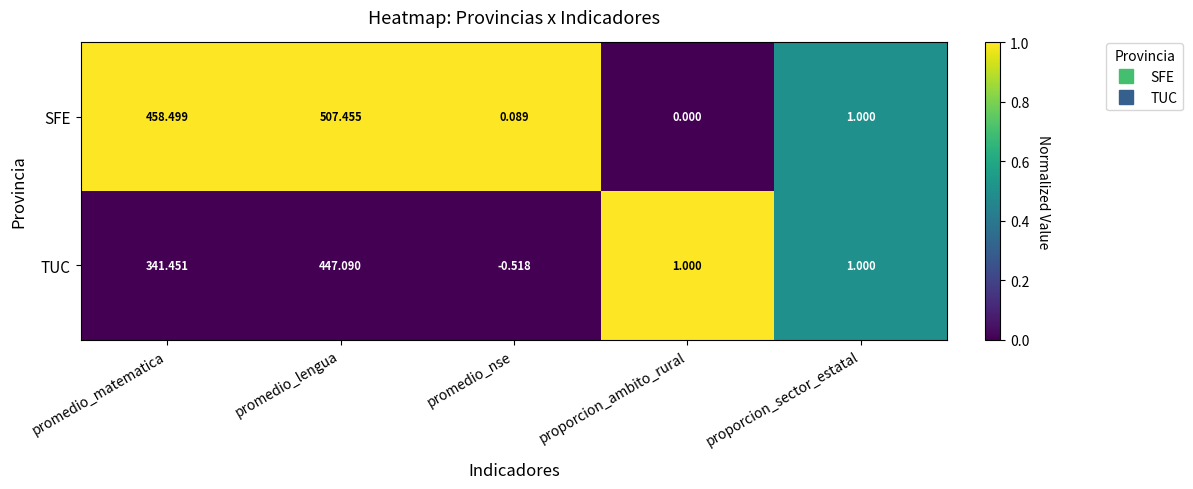

Which series has the largest total across all categories?

SFE